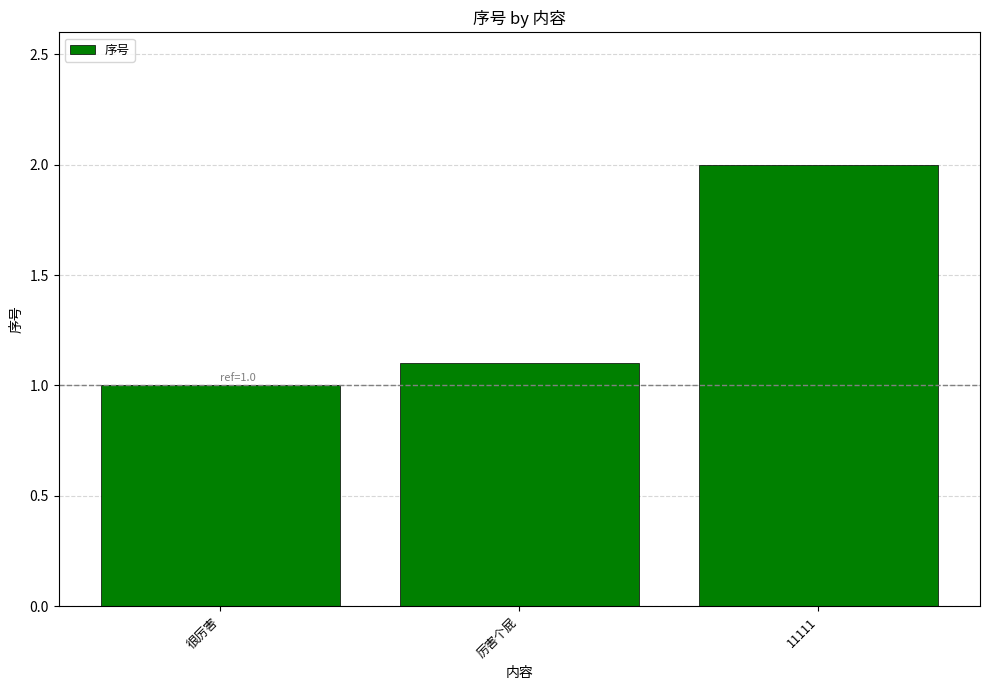

Approximately how many times larger is the value at 很厉害 compared to 厉害个屁?

0.9